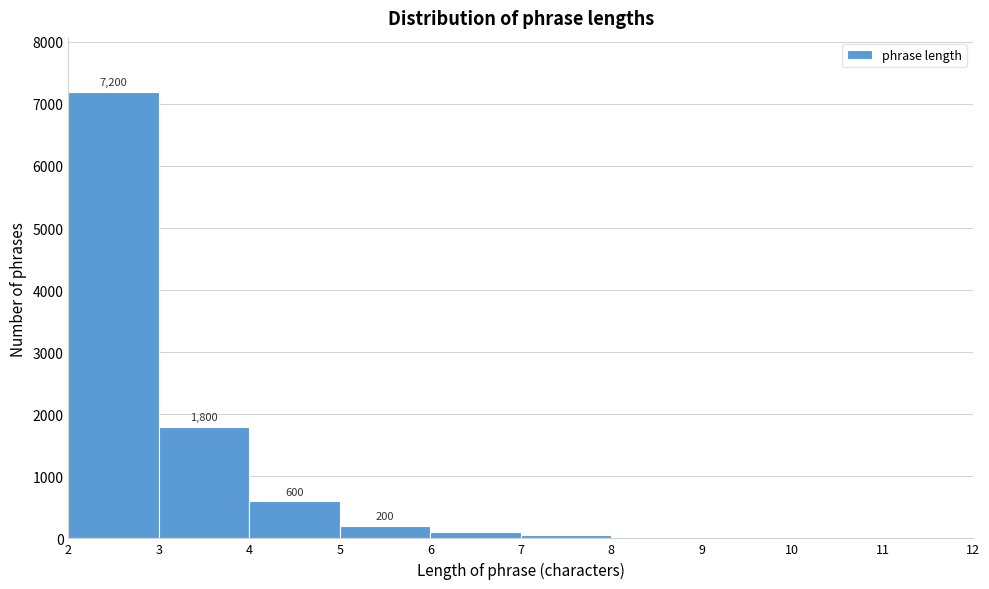

Over which range of the x-axis is the bar tallest?

2 to 3